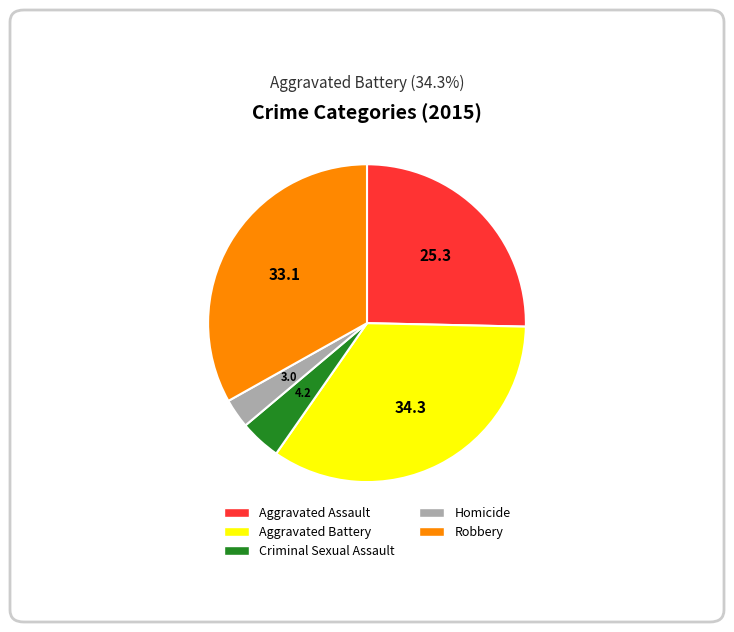

True or false: Aggravated Assault accounts for 39% of the total.

False